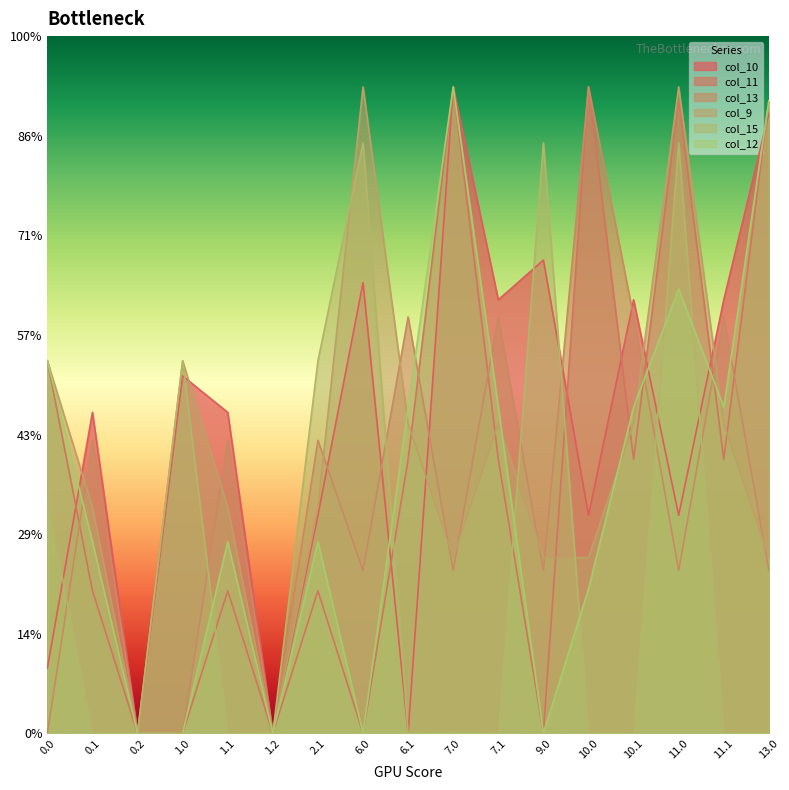

What are all the series names shown in the legend?

col_10, col_11, col_13, col_9, col_15, col_12